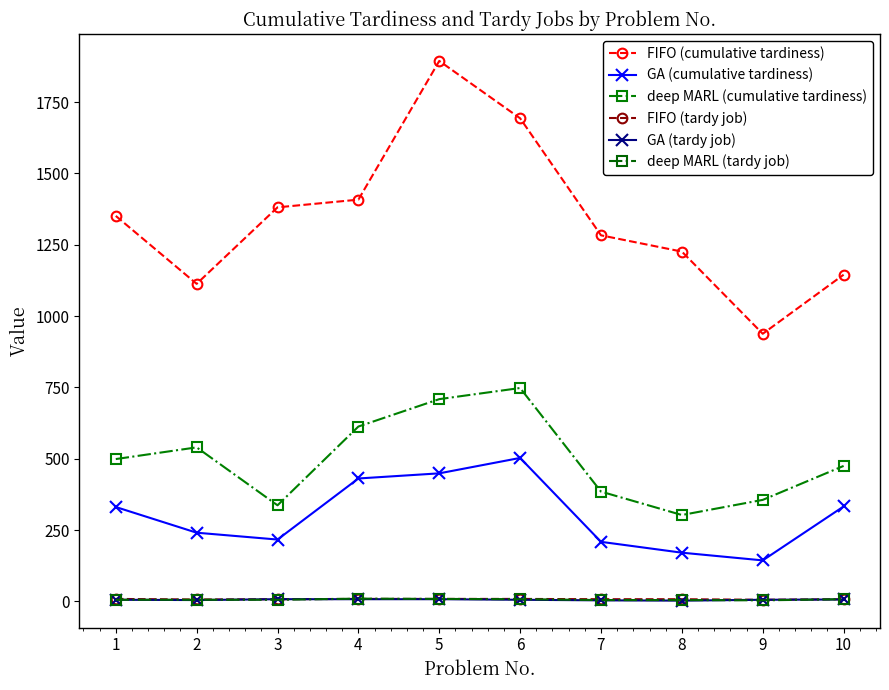

Which has a higher value, 4 or 9?

4